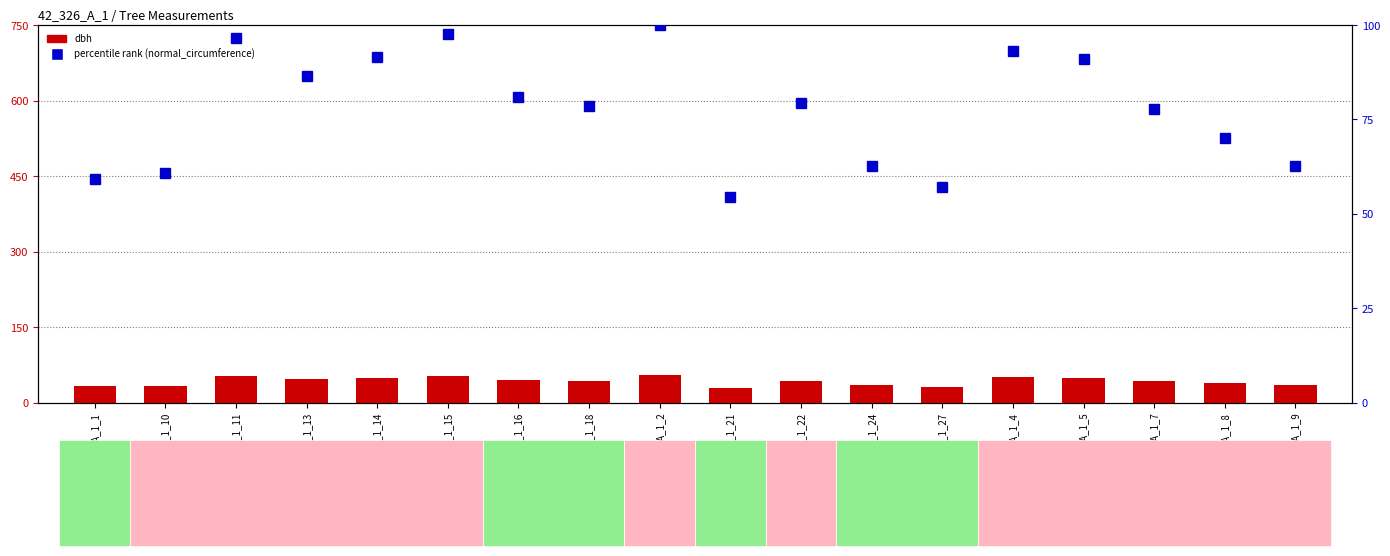

Where does the percentile rank within the sample series first go above 79?

IFN4_42_326_A_1_11